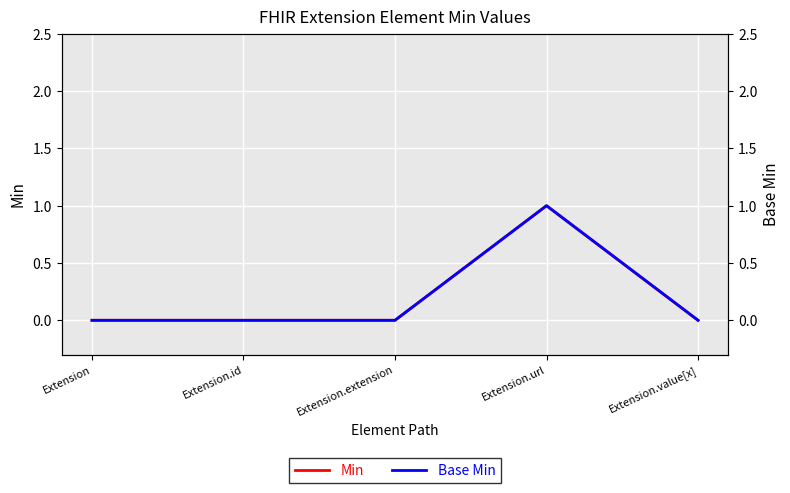

How many series are shown in this chart?

2